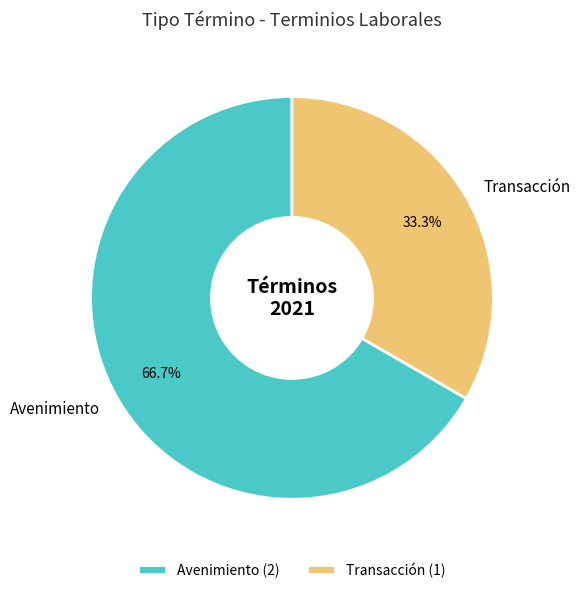

What portion of the pie excludes Transacción?

66.7%